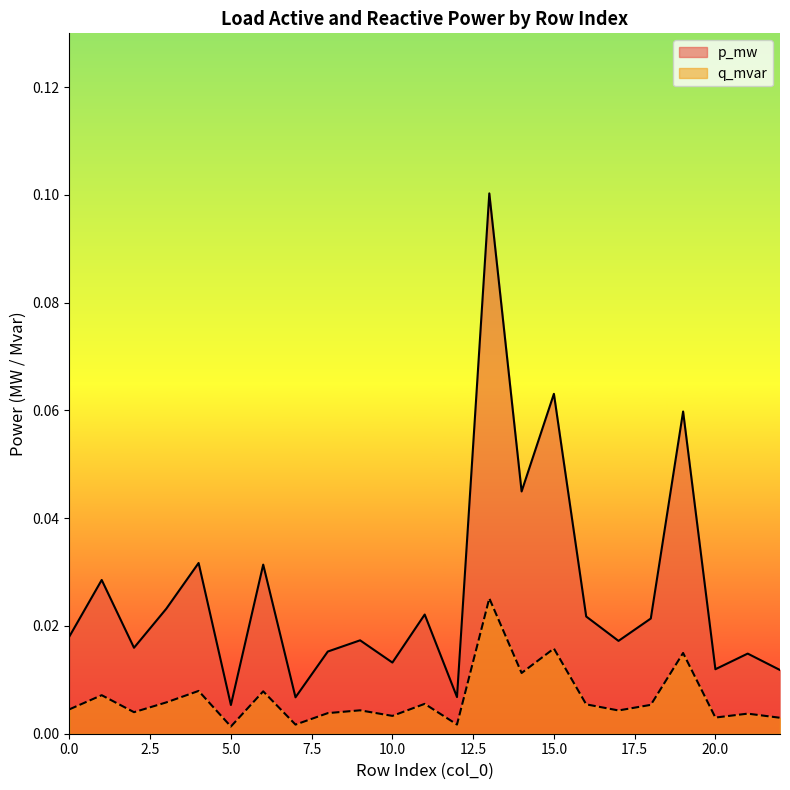

True or false: p_mw and q_mvar intersect in this chart.

False